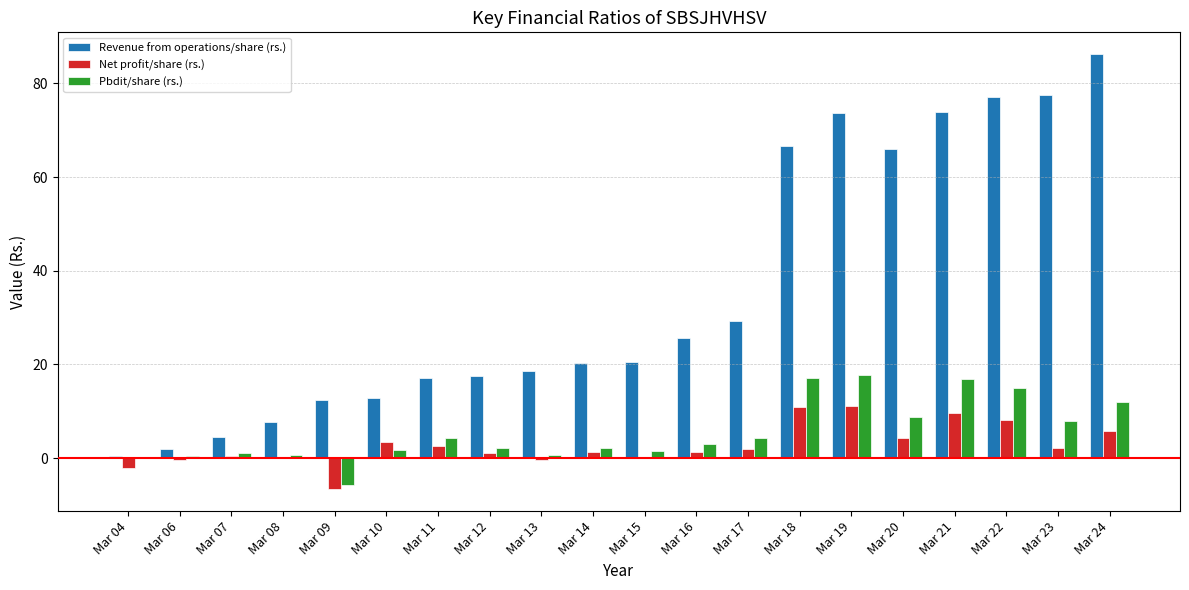

Between Mar 06 and Mar 18, which series saw the biggest shift?

Revenue from operations/share (rs.)